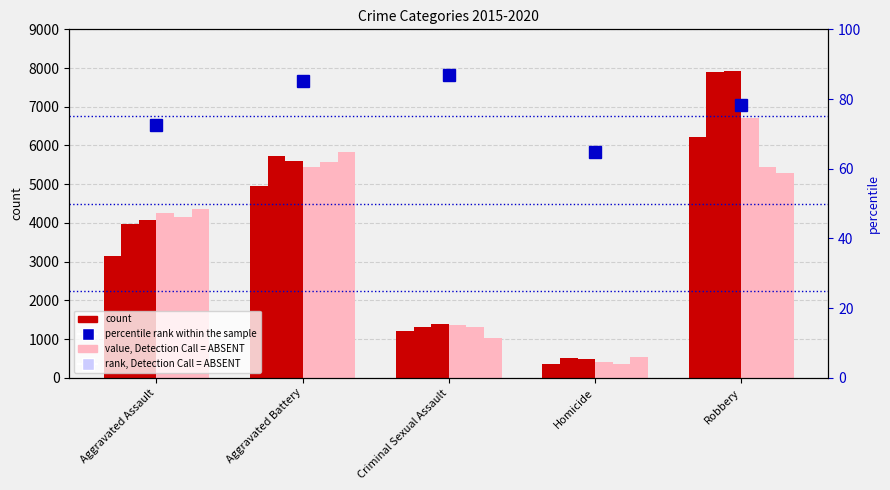

Is it true that the value at Aggravated Battery is 55.6?

False